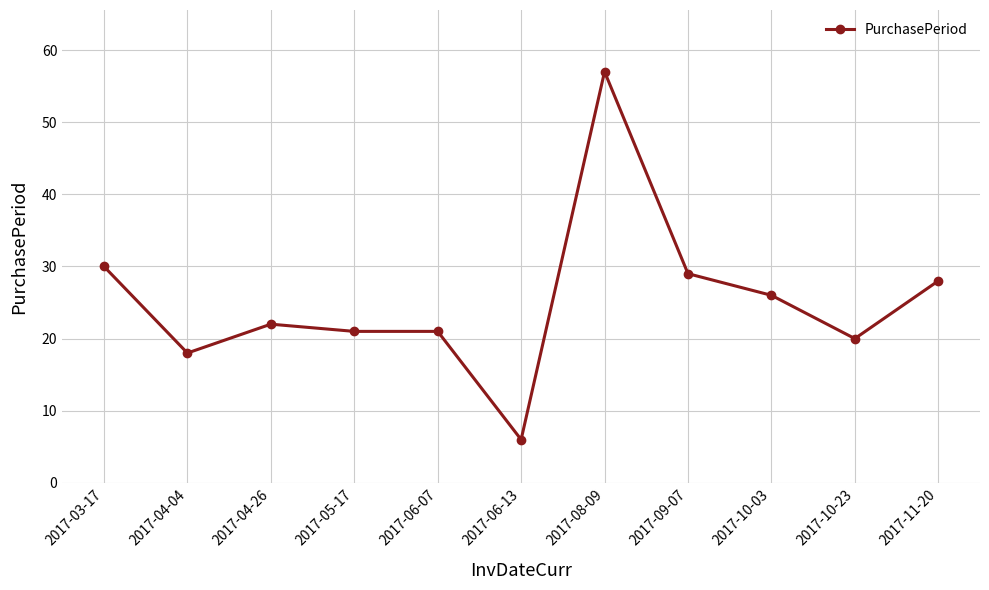

What is the difference between the second highest and second lowest values?

12